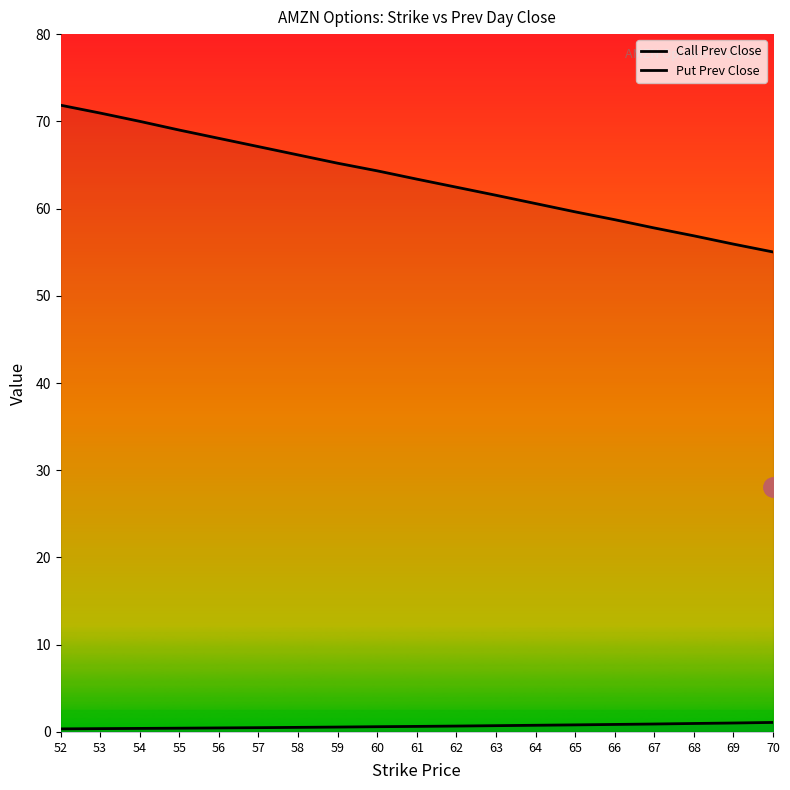

Which series has the widest spread of values?

Call Prev Close